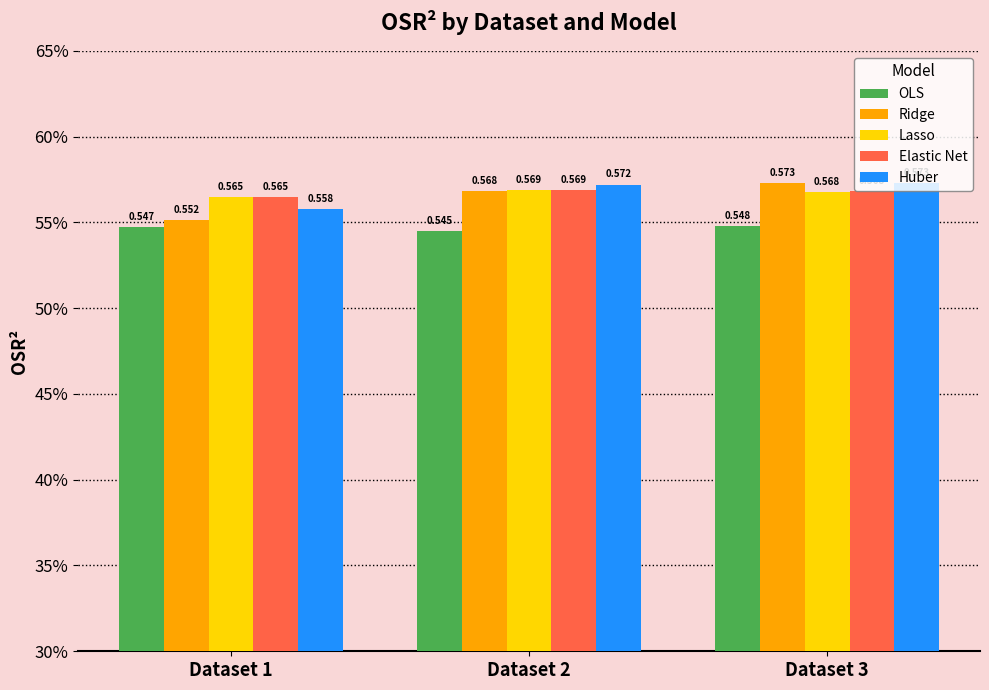

Does the chart contain stacked bars?

No